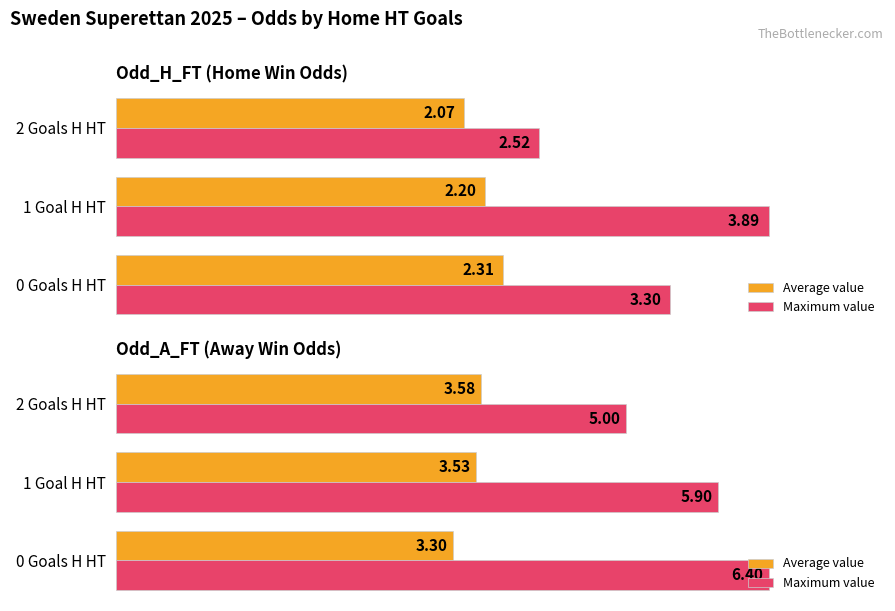

The value of Average value at 0 Goals H HT is 5.2. True or false?

False